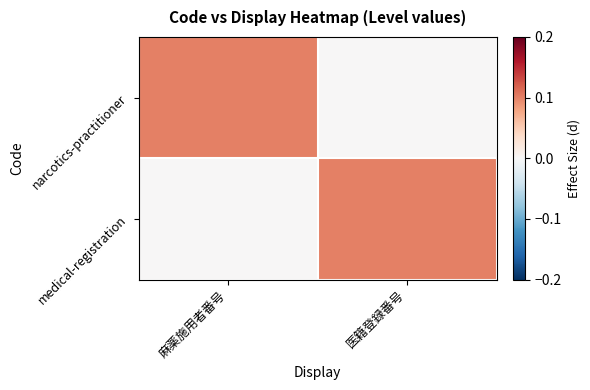

Which series has the largest range (max minus min)?

narcotics-practitioner